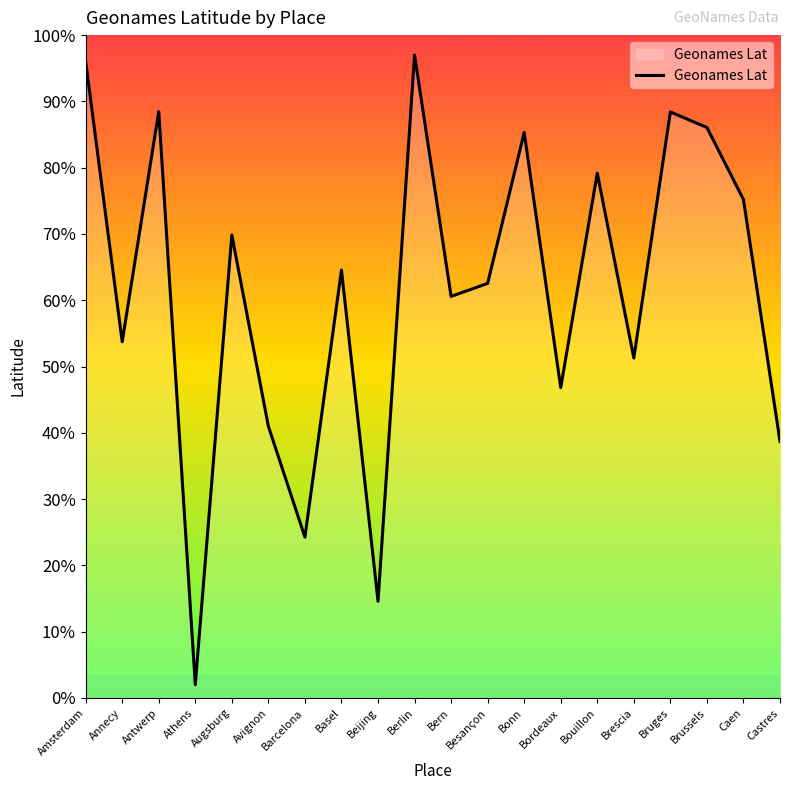

Approximately how many times larger is the value at Besançon compared to Castres?

1.6